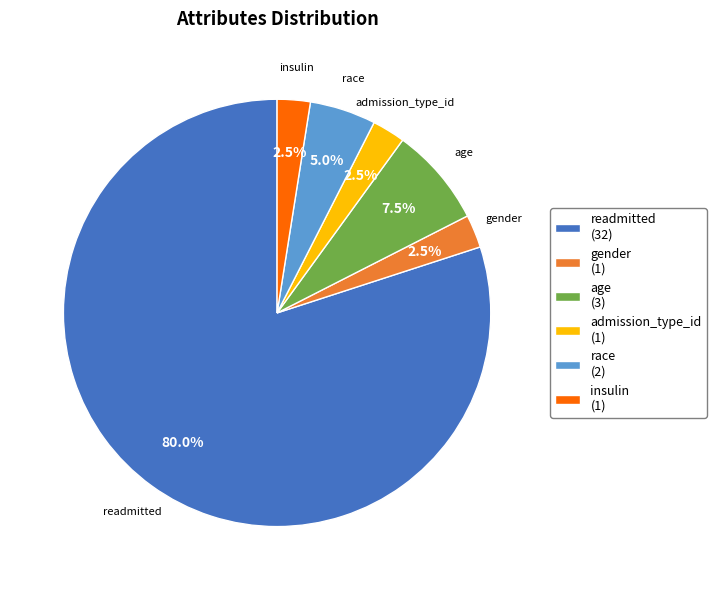

What percentage is the readmitted slice, to the nearest percent?

80%